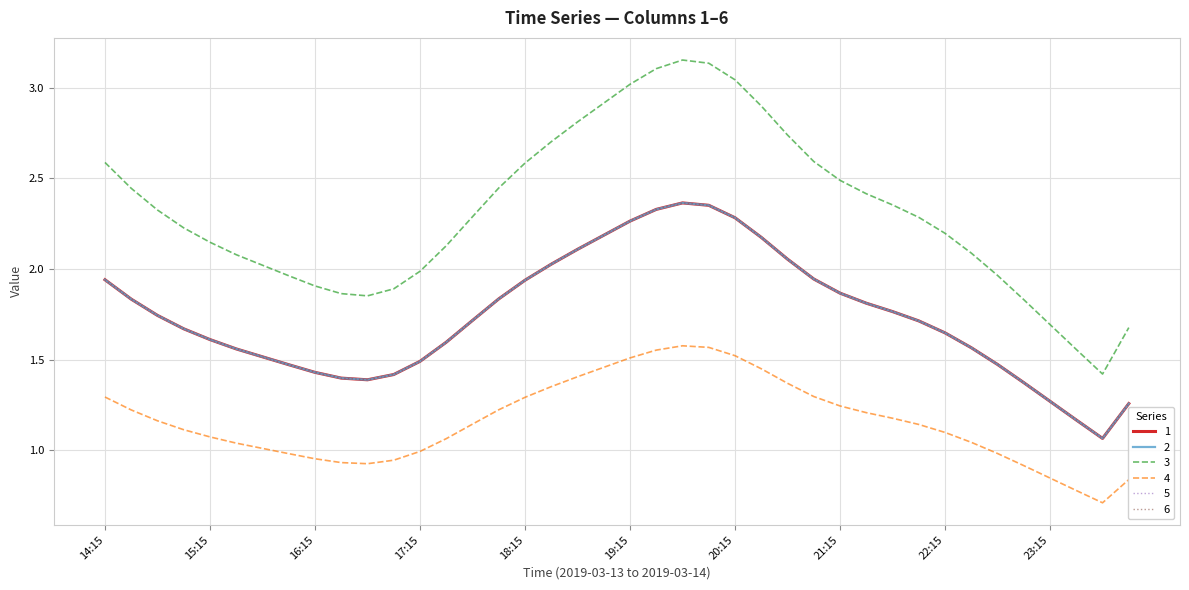

What is the highest value of the 1 series?

2.4